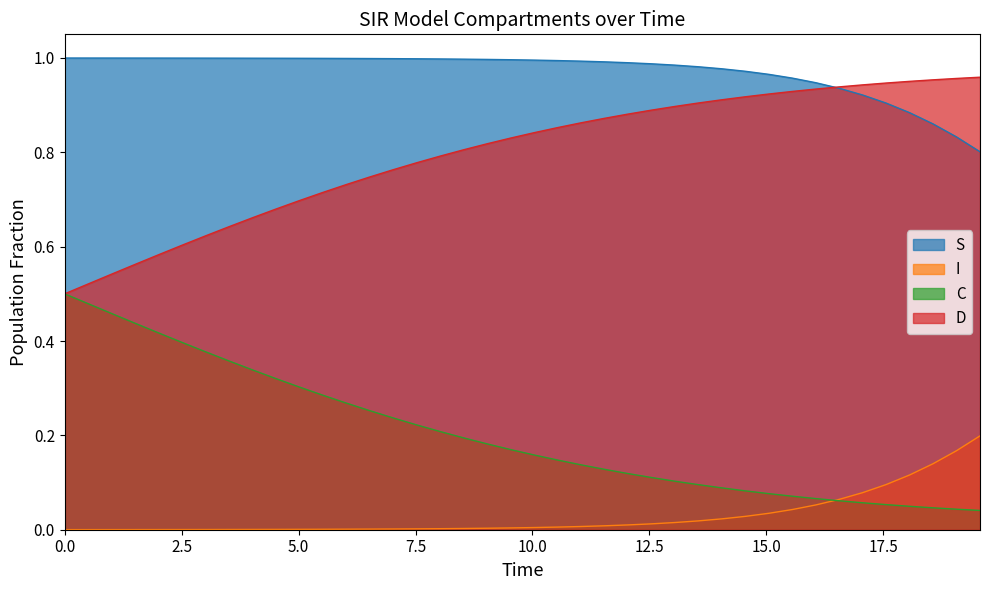

True or false: C and S cross at least once.

False